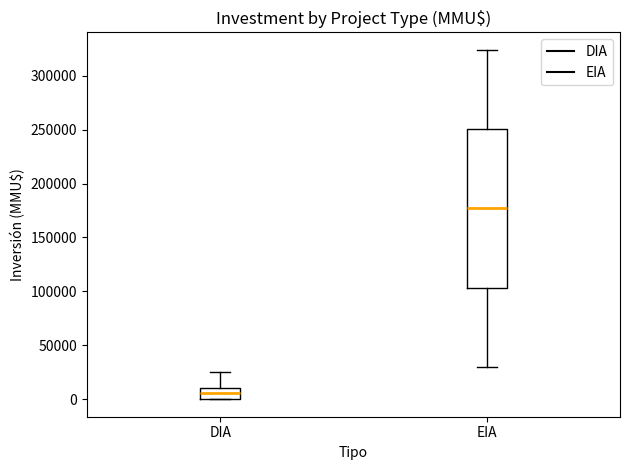

Comparing the boxes themselves (not the whiskers), which one is the tallest?

EIA